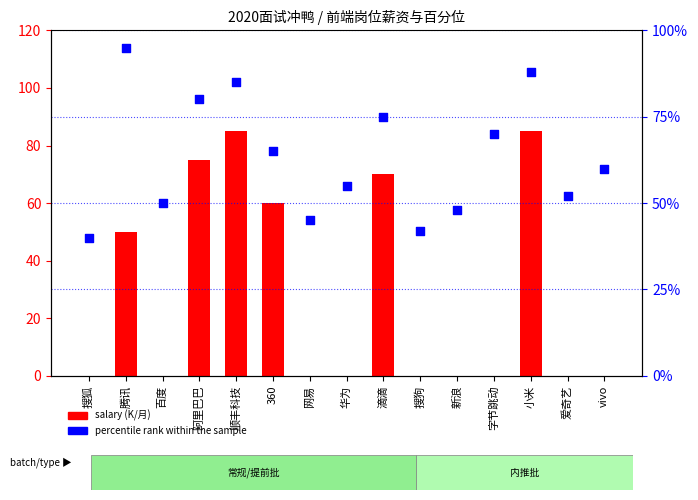

At which category is the sum across all series the highest?

小米